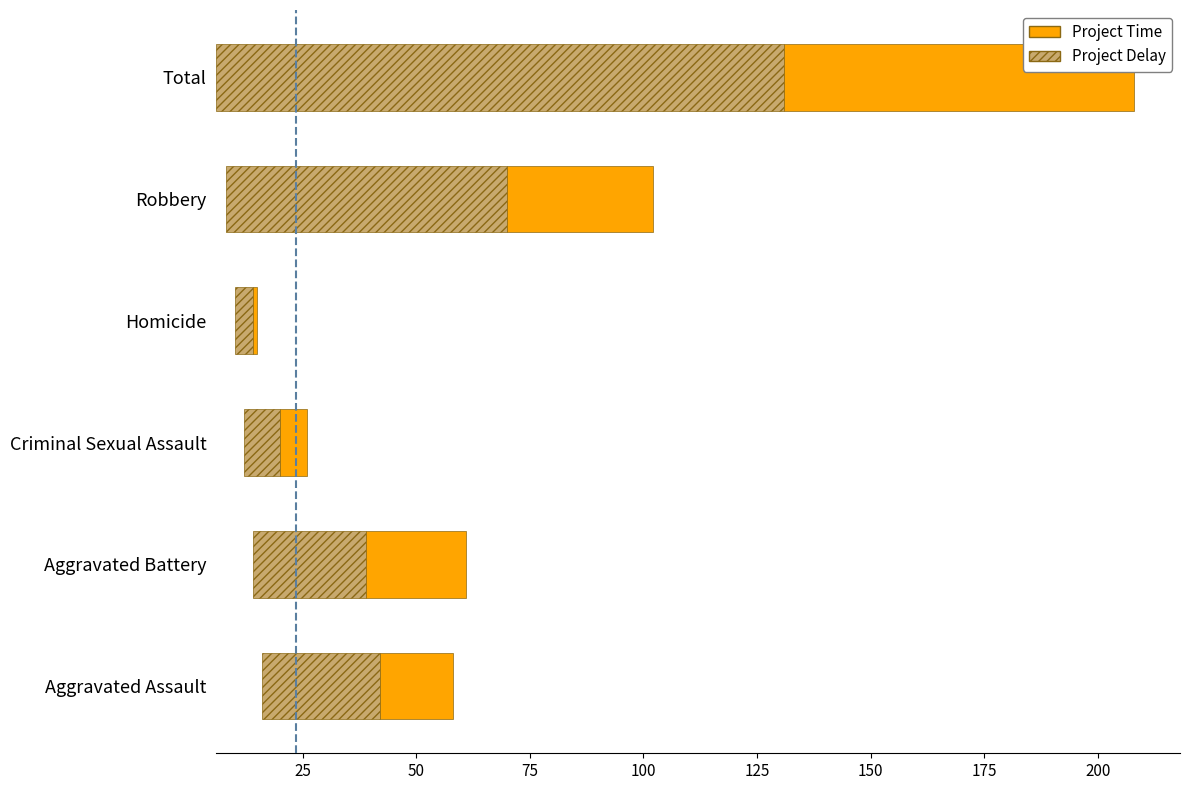

True or false: Project Delay has a value of 26 at Aggravated Assault.

True